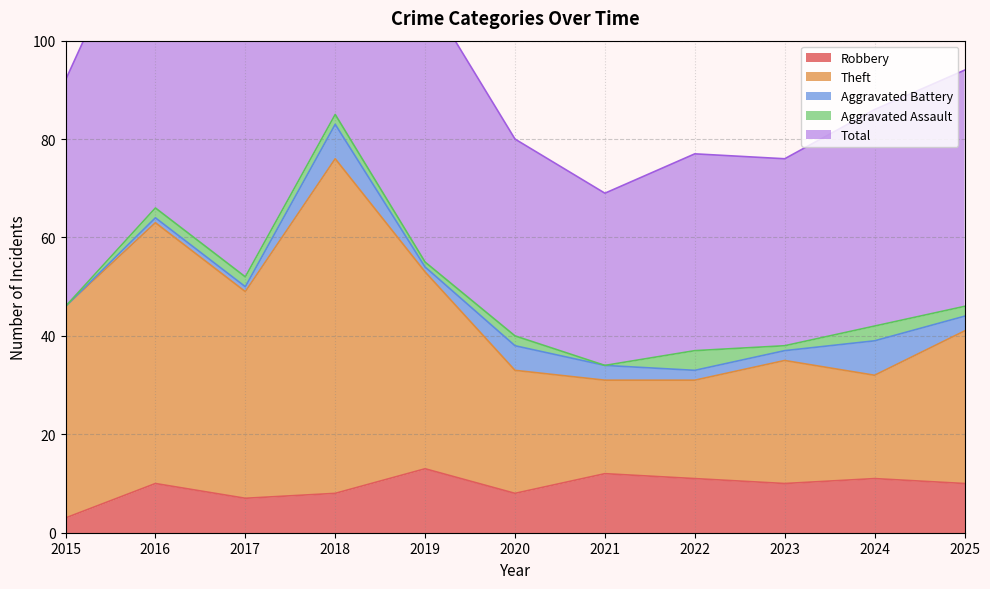

What is the lowest value of the Robbery series?

3